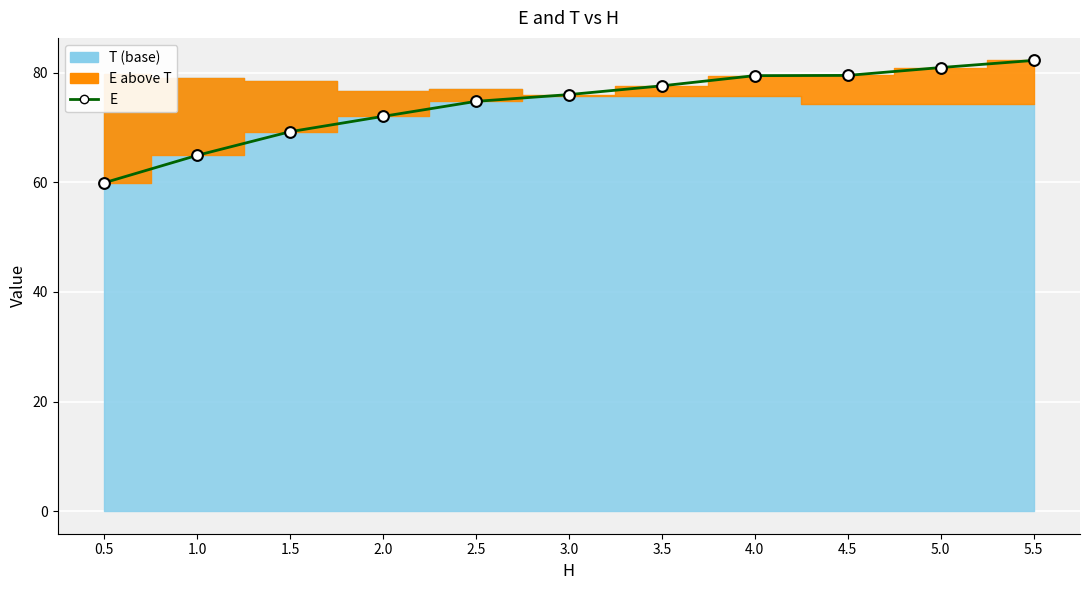

Approximately how many times larger is the value at 3.0 compared to 0.5?

1.3